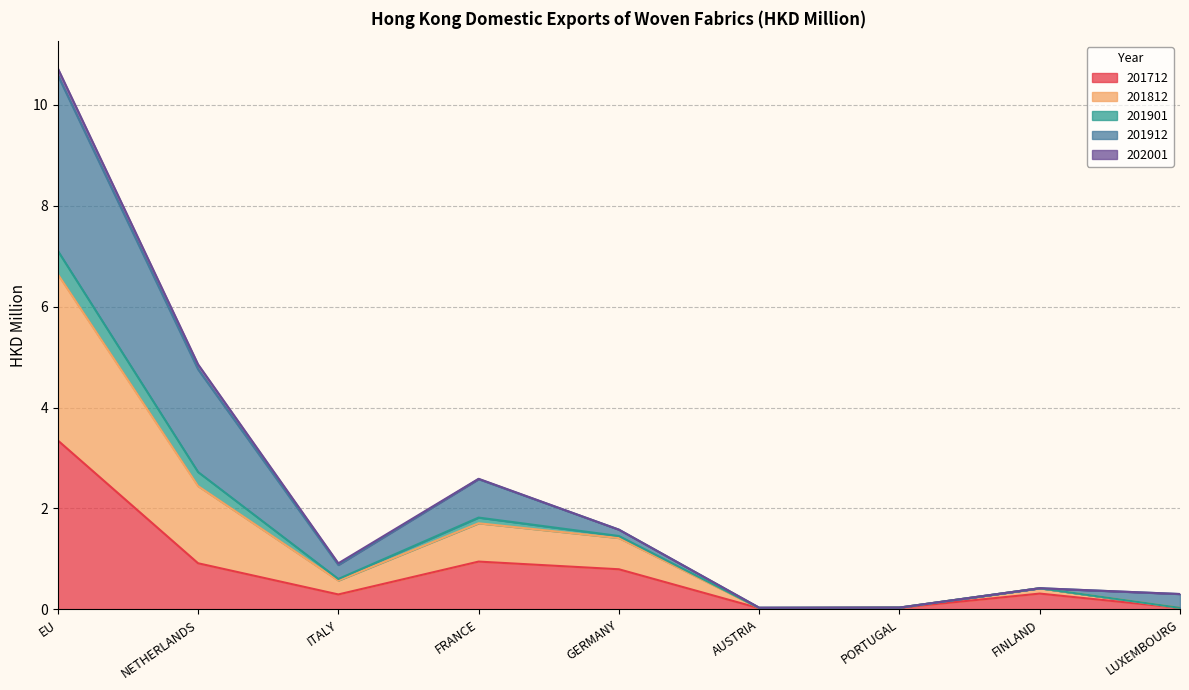

The value of 201901 at FRANCE is 1.6. True or false?

False